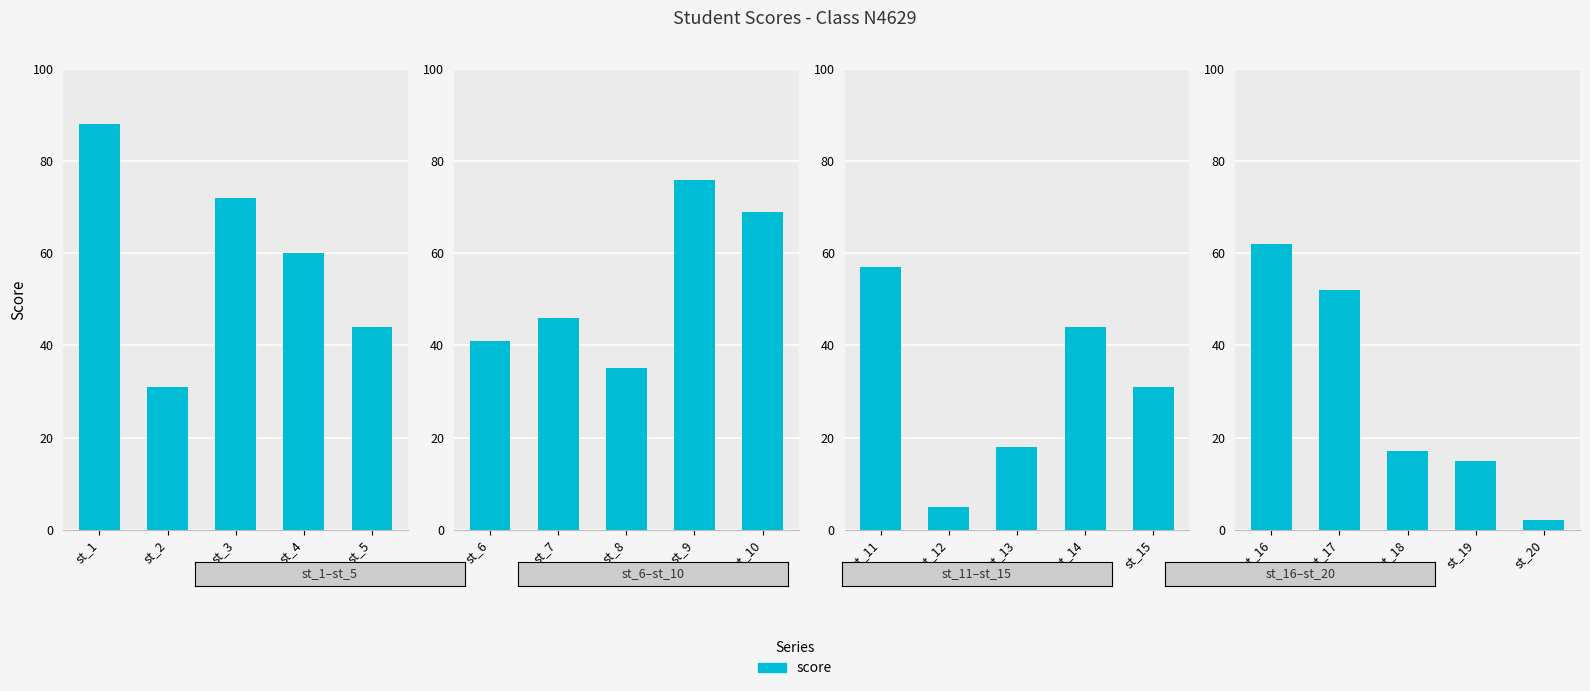

Does the chart contain any negative values?

No